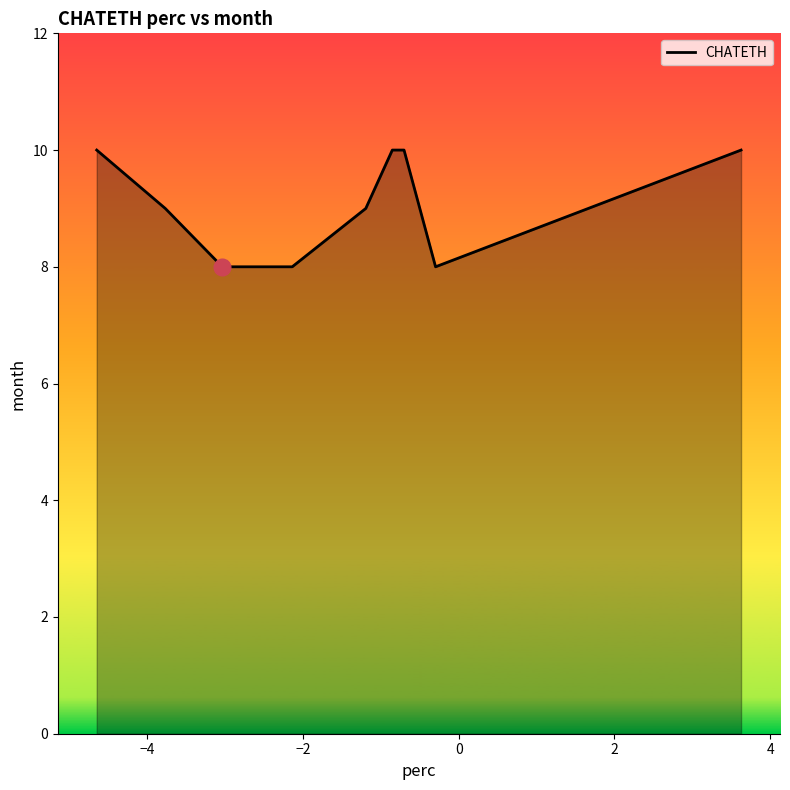

What is the smallest value displayed?

8